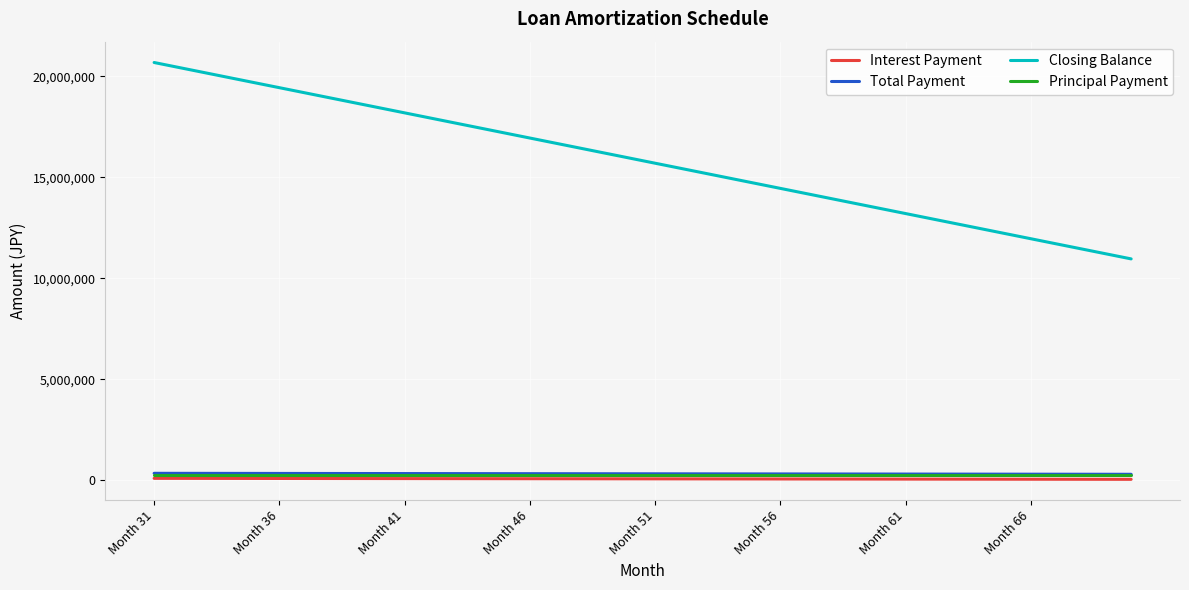

True or false: Closing Balance and Total Payment intersect in this chart.

False